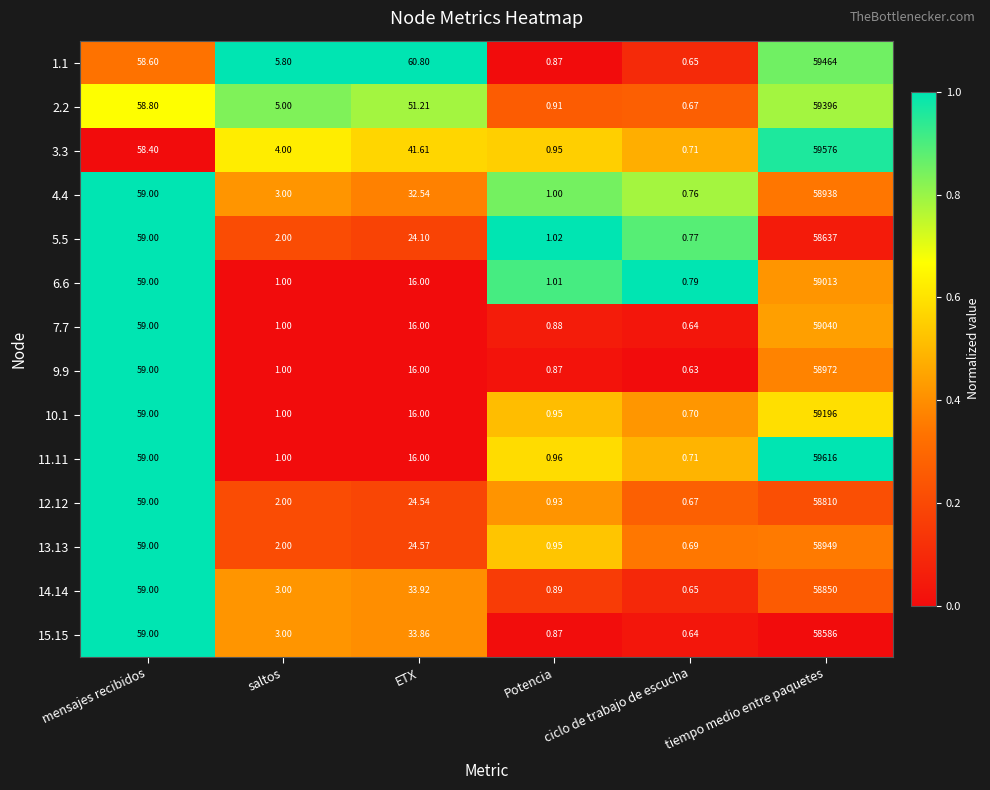

Rank the categories by 10.1 value from lowest to highest.

ciclo de trabajo de escucha, Potencia, saltos, ETX, mensajes recibidos, tiempo medio entre paquetes